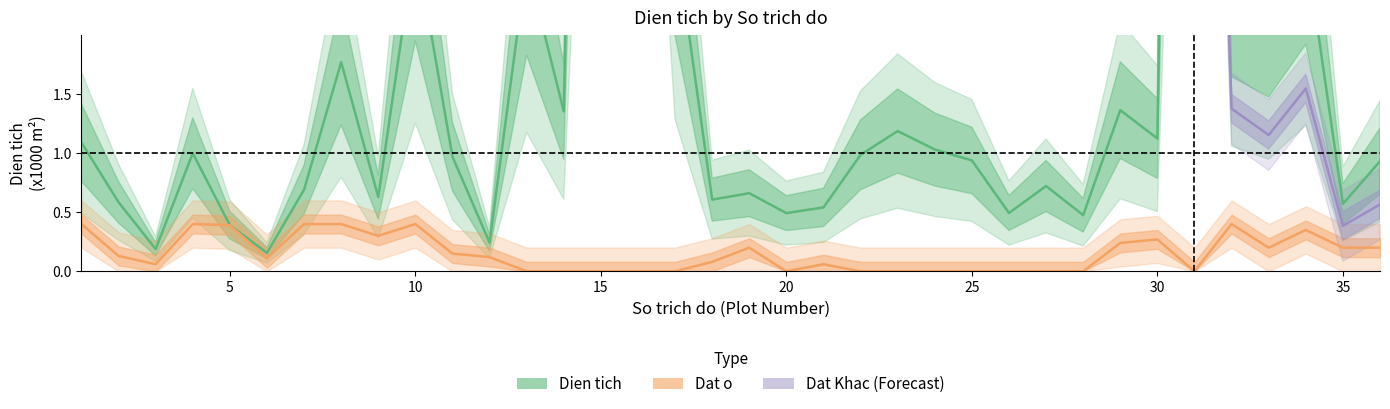

Is this an area chart (filled region under the line)?

No